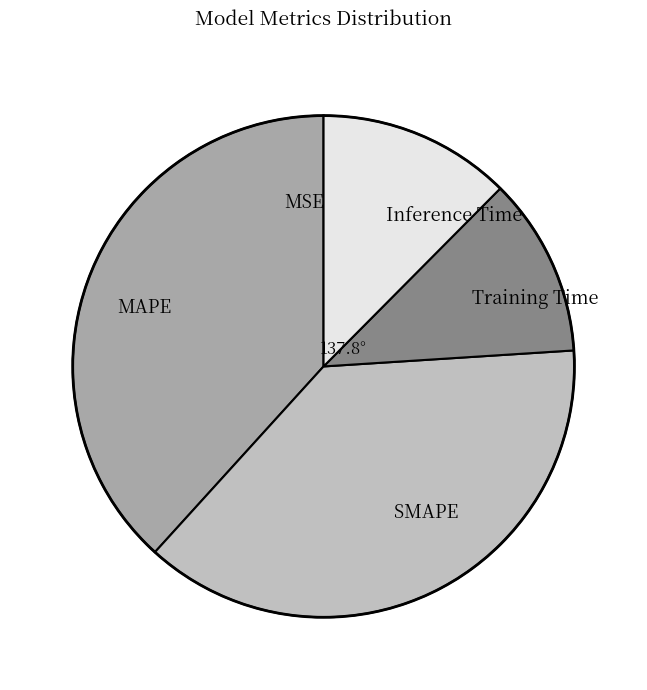

Combined, do Inference Time and Training Time account for over 50%?

No